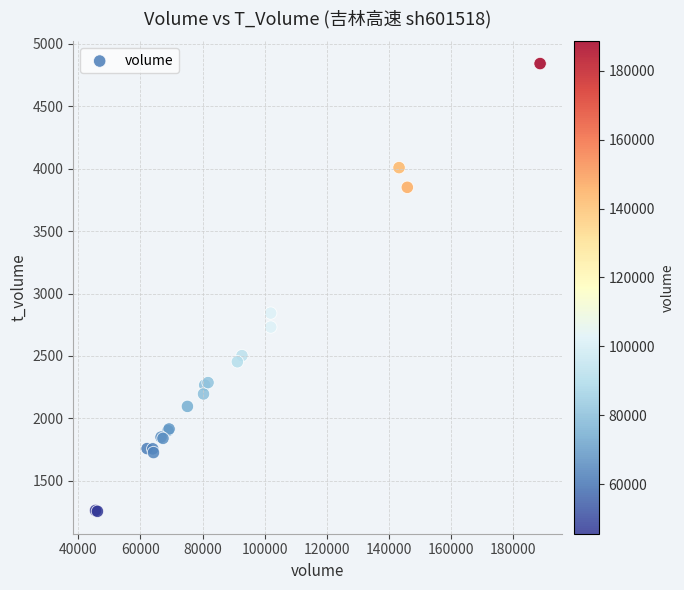

What Y value in the scatter plot is closest to 3048?

2843